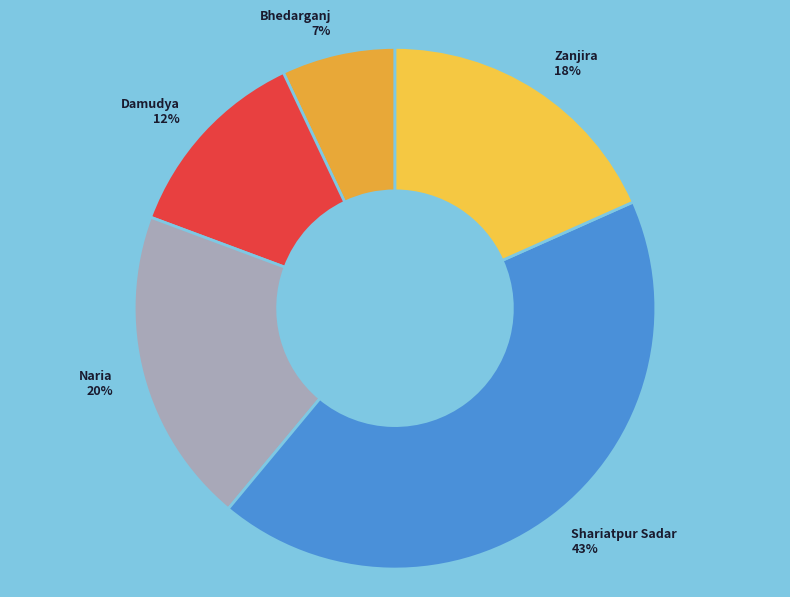

Do Damudya and Shariatpur Sadar together represent more than half of the pie?

Yes